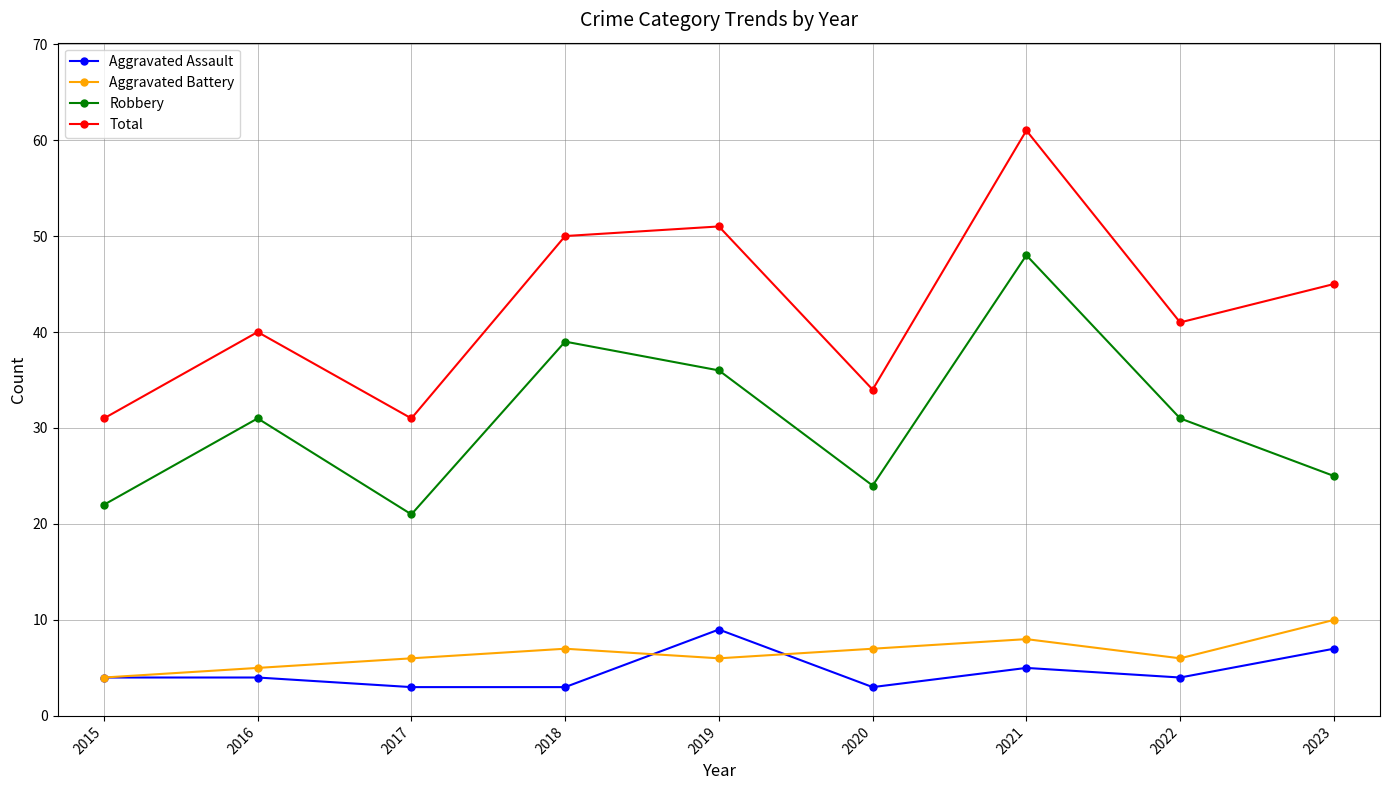

What is the difference between the second highest and minimum values in the Aggravated Battery series?

4